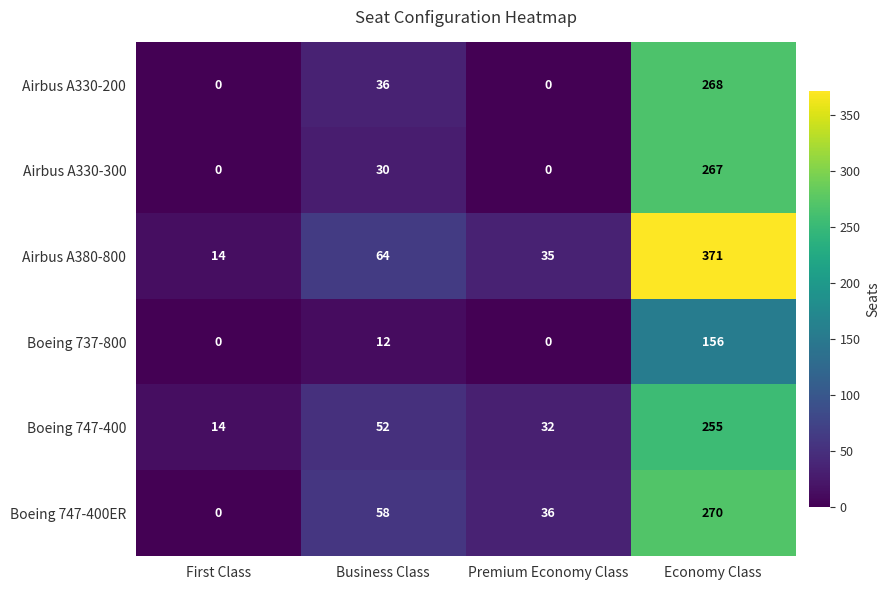

True or false: Airbus A330-300 has a value of 43 at Business Class.

False